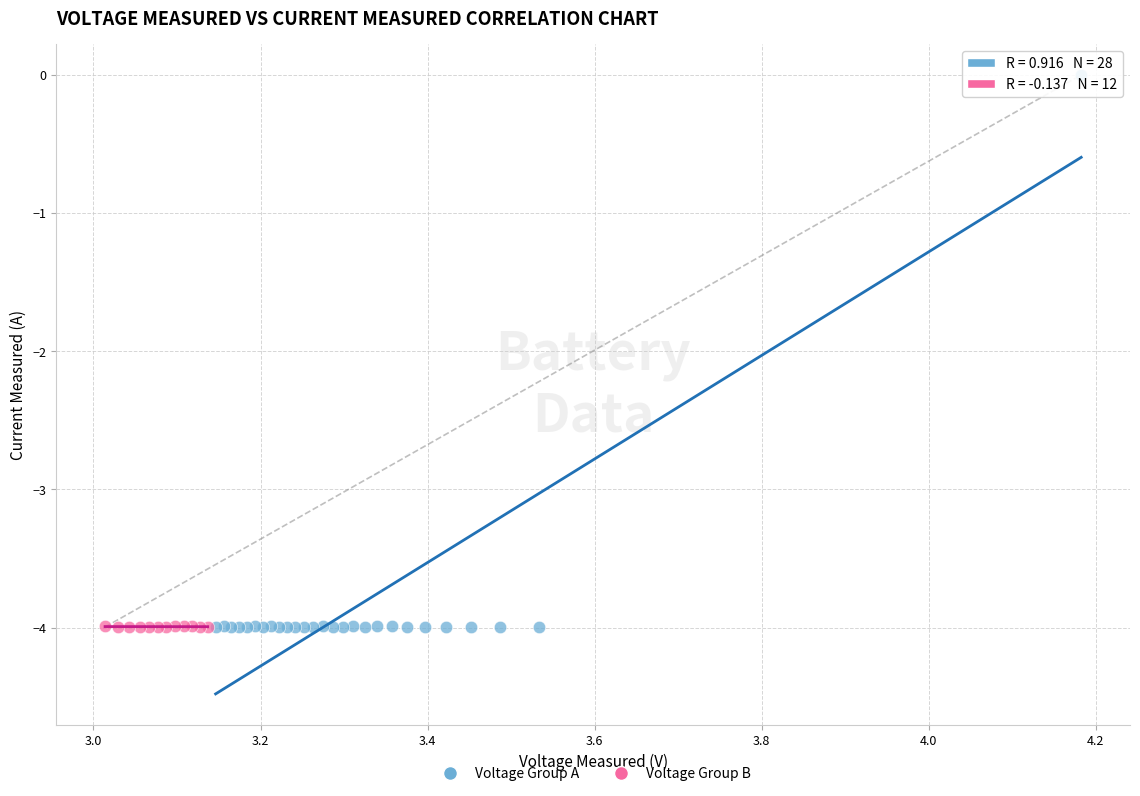

Which series reaches the maximum Y coordinate?

Voltage Group A